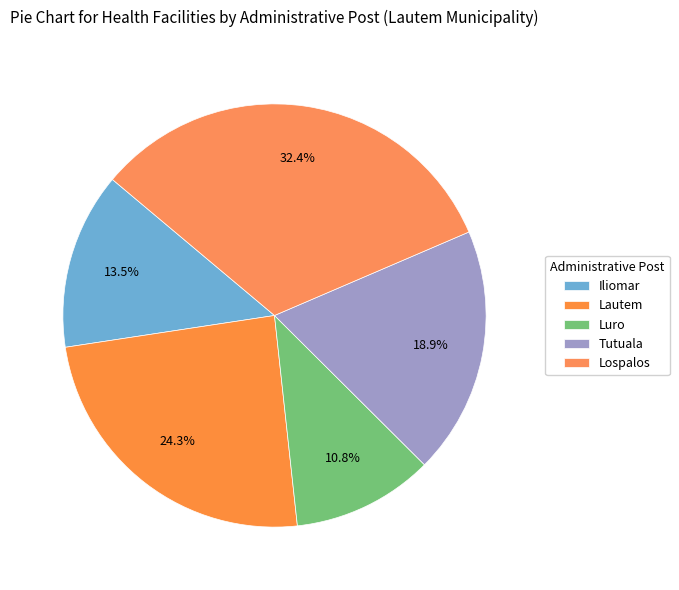

True or false: Lospalos accounts for 38% of the total.

False